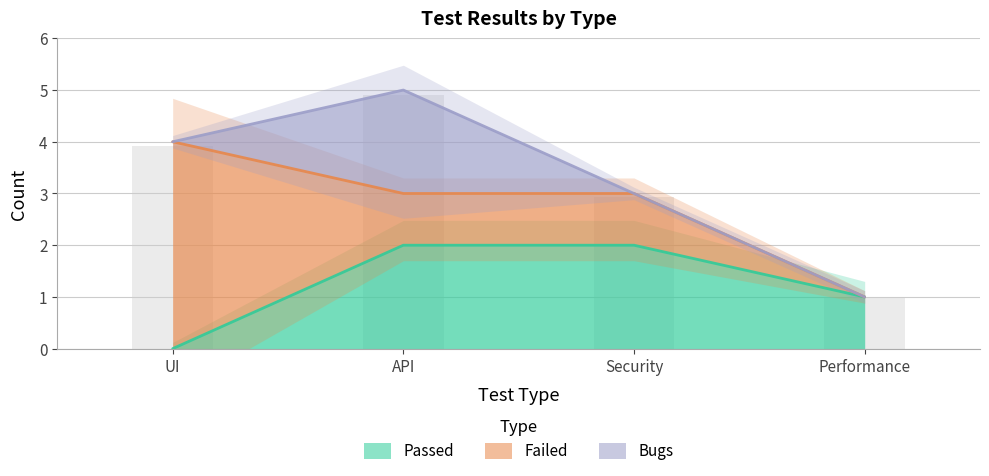

What are all the series names shown in the legend?

Passed, Failed, Bugs